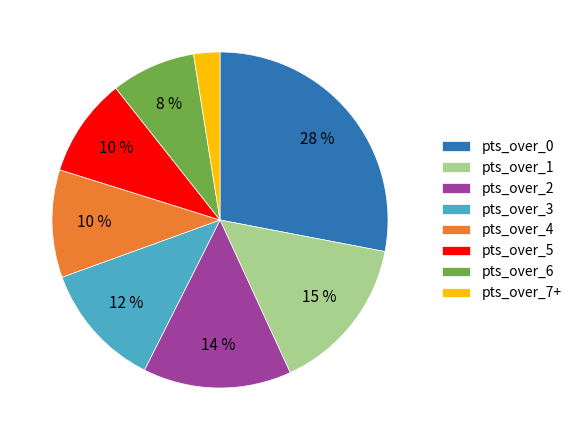

True or false: pts_over_3 accounts for 1% of the total.

False